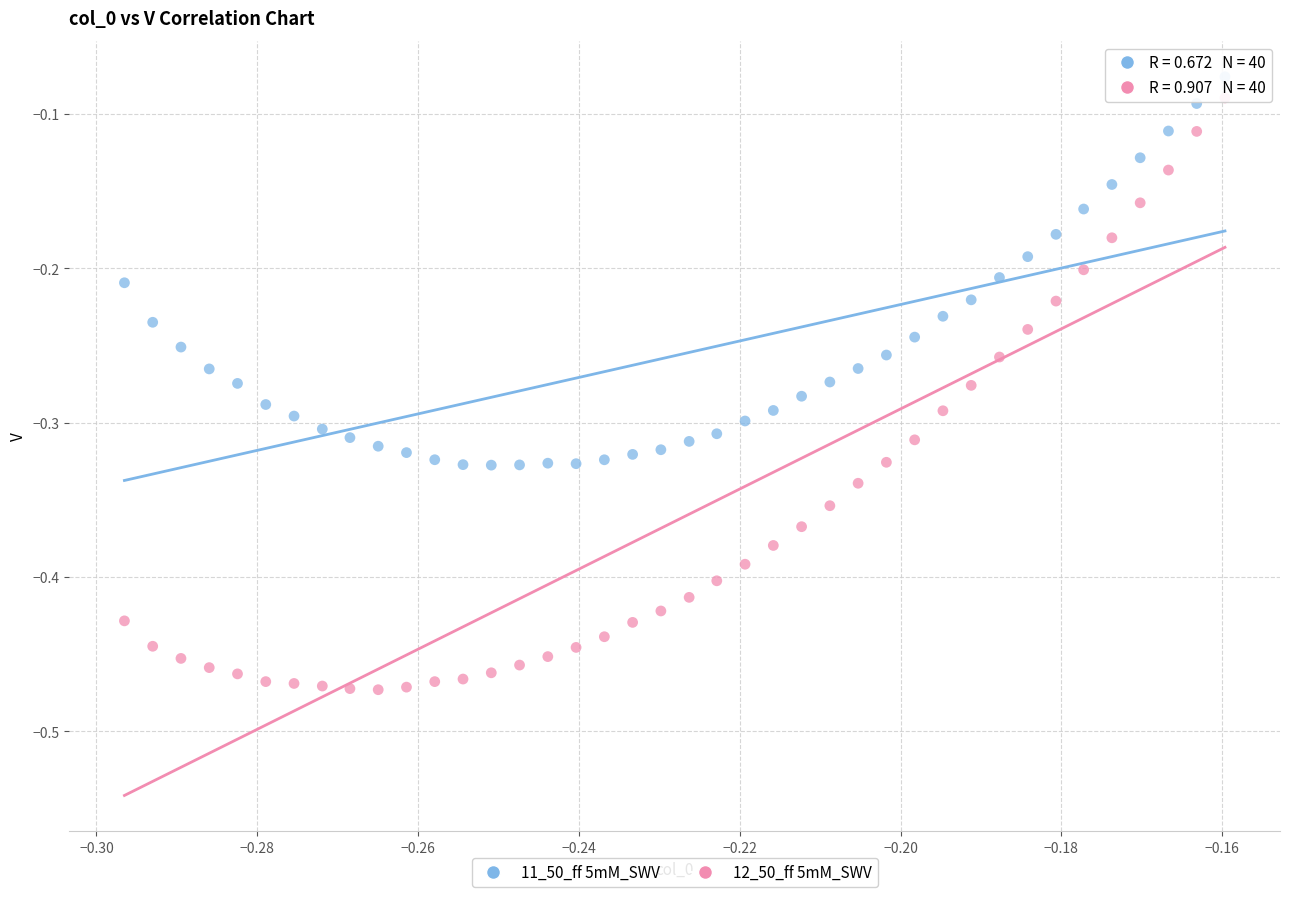

What are all the series names shown in the legend?

11_50_ff 5mM_SWV, 12_50_ff 5mM_SWV